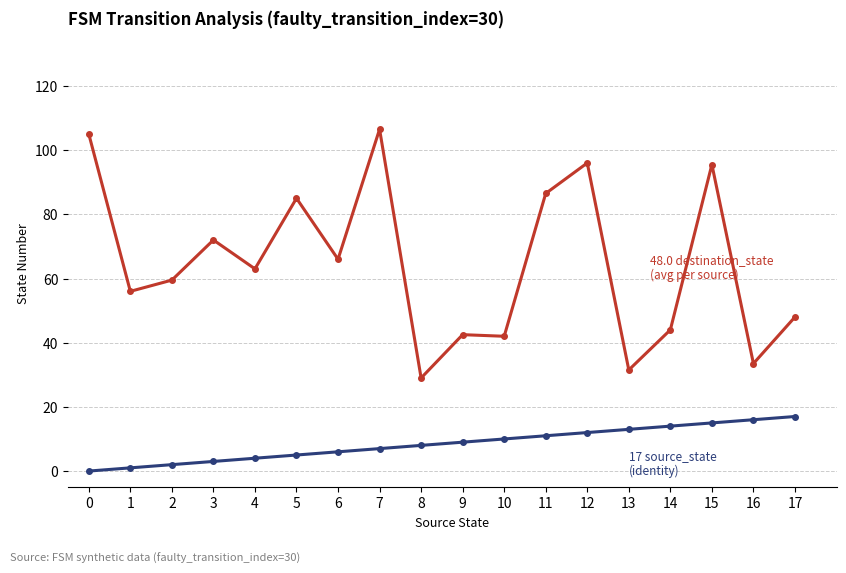

What is the spread (max minus min) of values at 7?

99.5